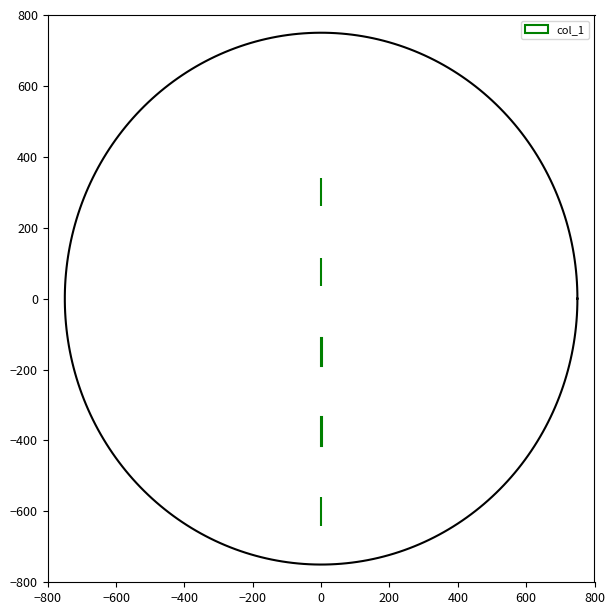

The value at 0 is 1.6. True or false?

False